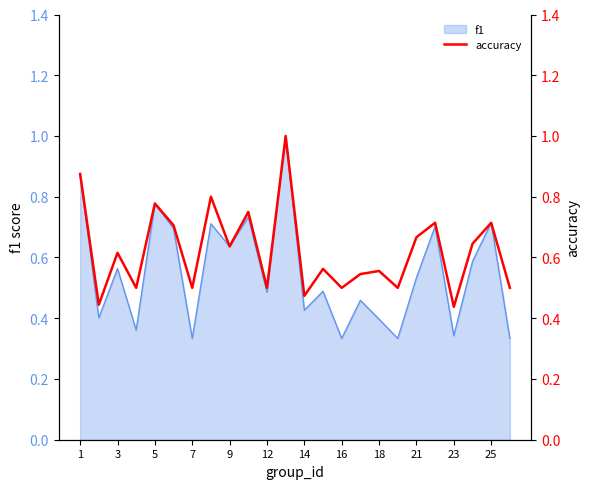

What is the greatest value displayed?

1.0